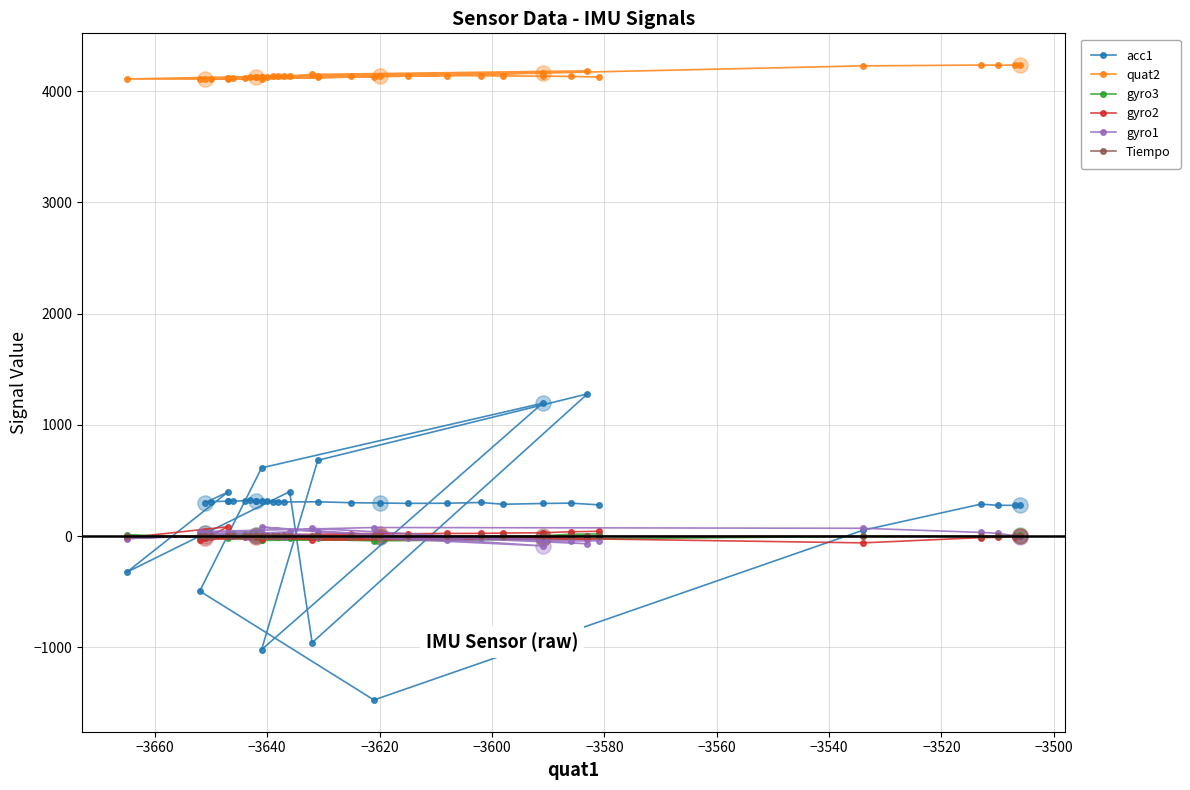

Which series has the largest total across all categories?

quat2